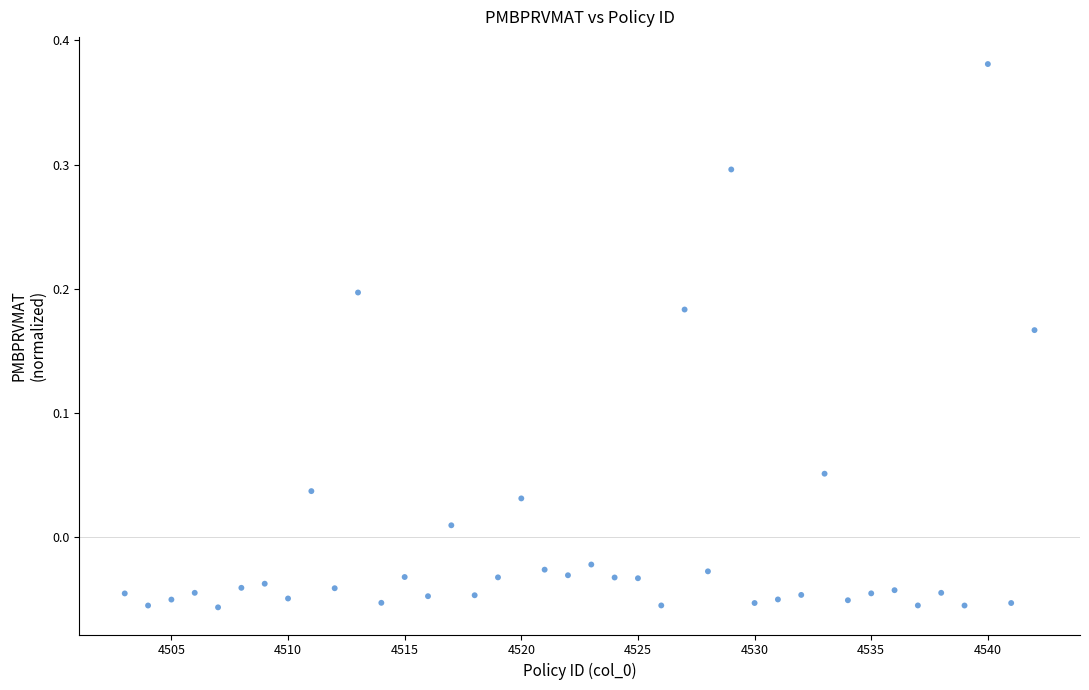

What is the range of X values (max minus min)?

39.0